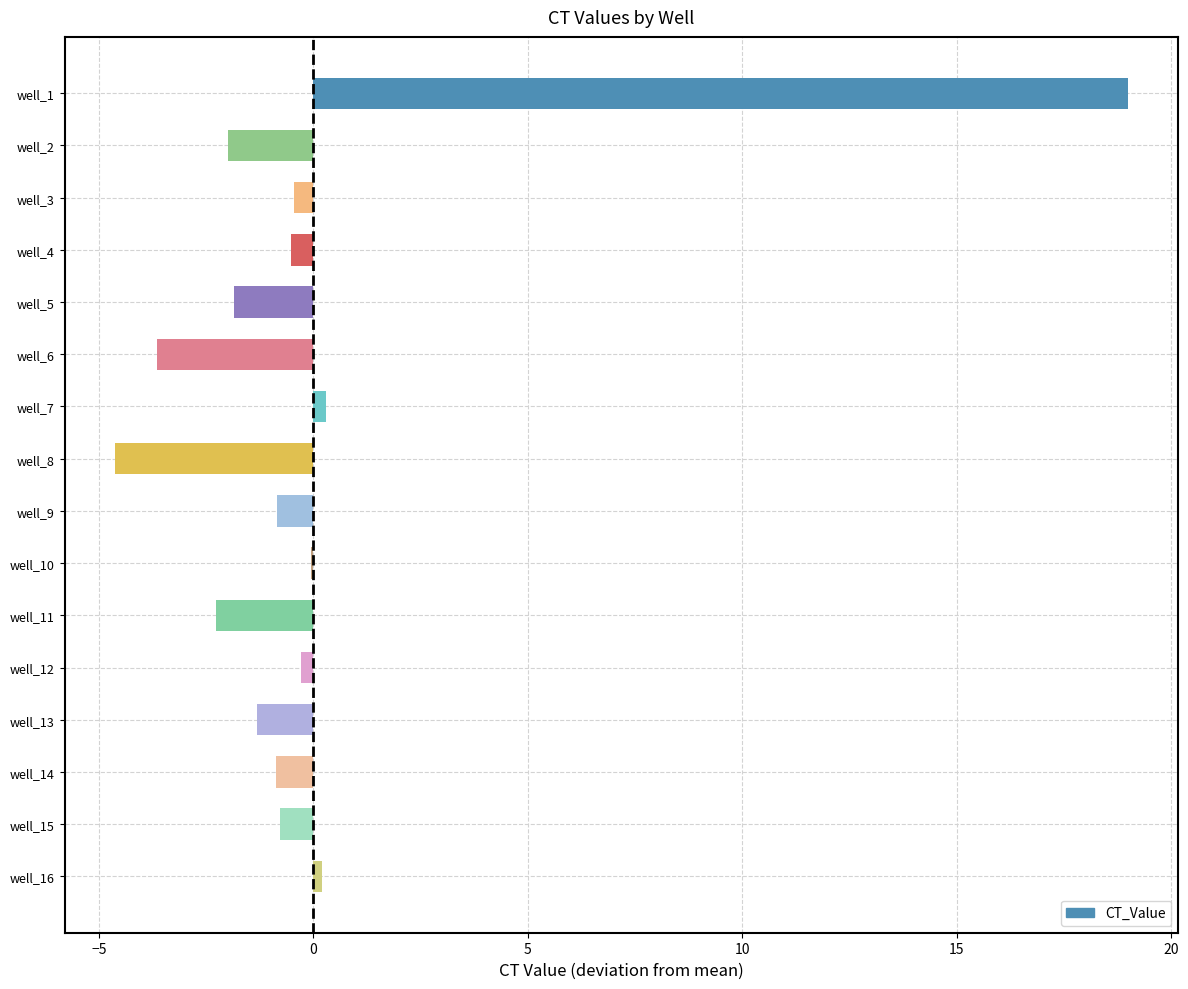

What is the greatest value displayed?

19.0